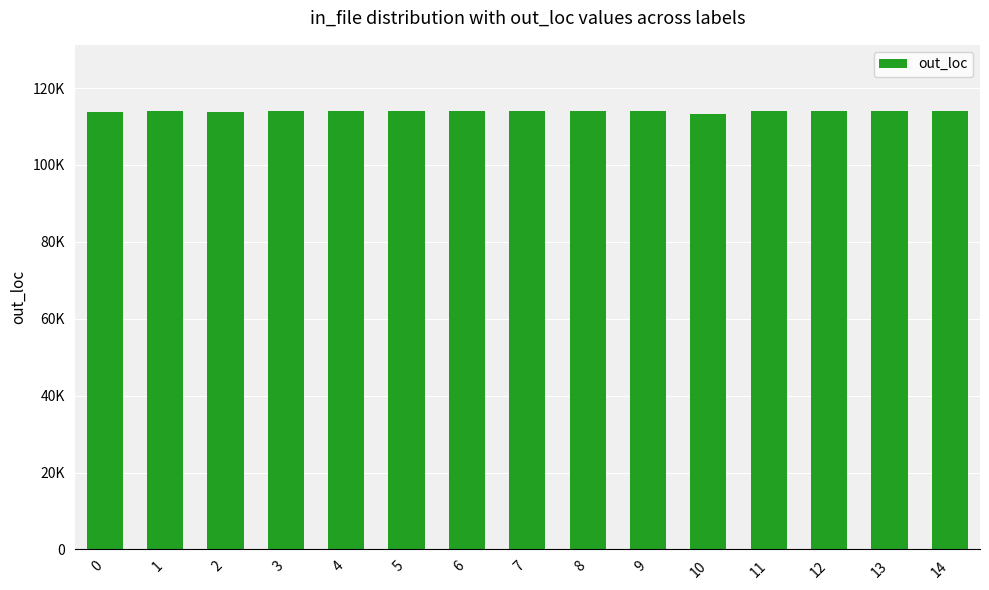

What is the value of the 5th bar from the left?

114071